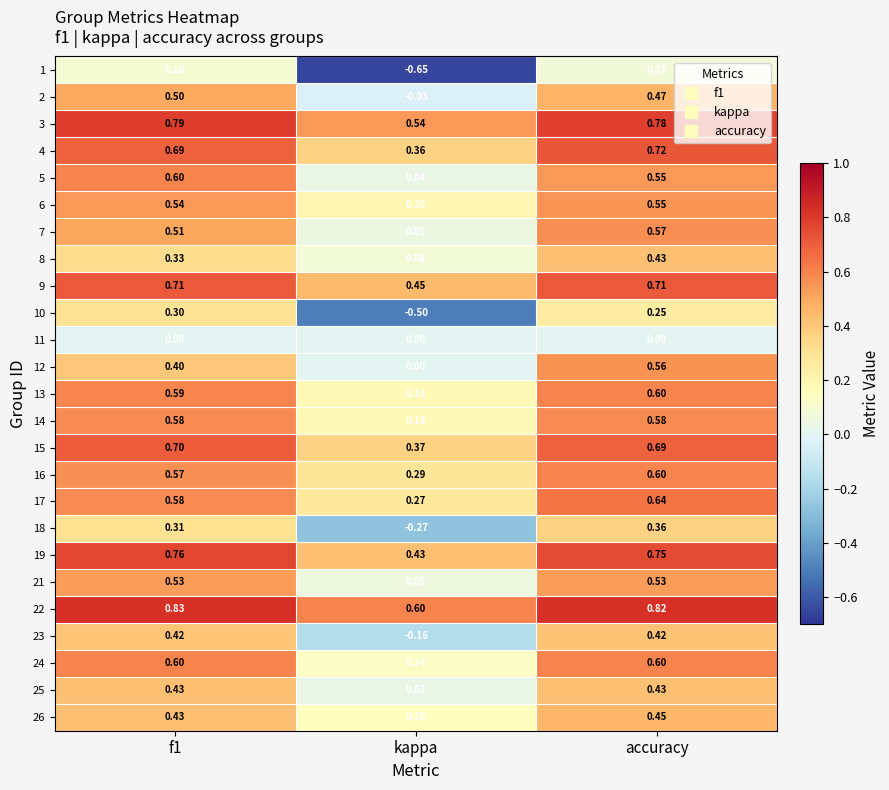

Where is 18 nearest to the value 0?

kappa